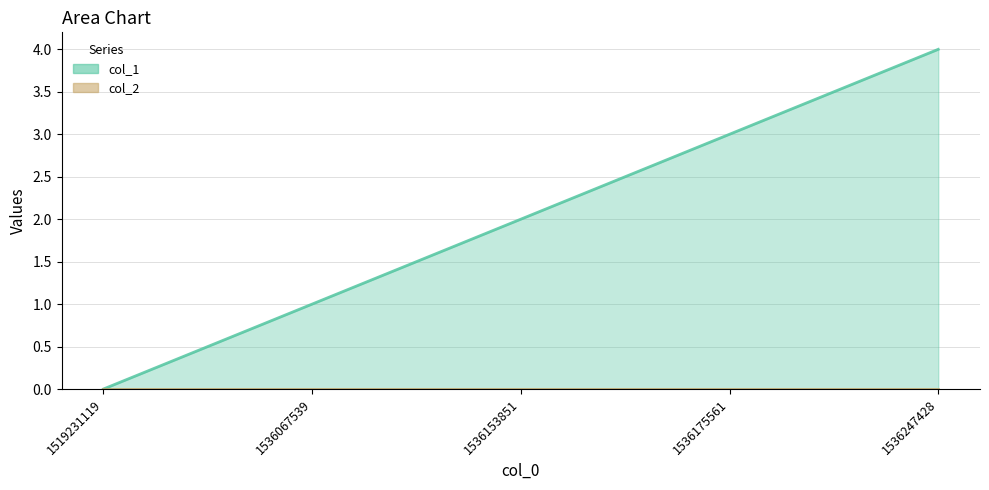

Rank the categories by value from highest to lowest.

1536247428, 1536175561, 1536153851, 1536067539, 1519231119